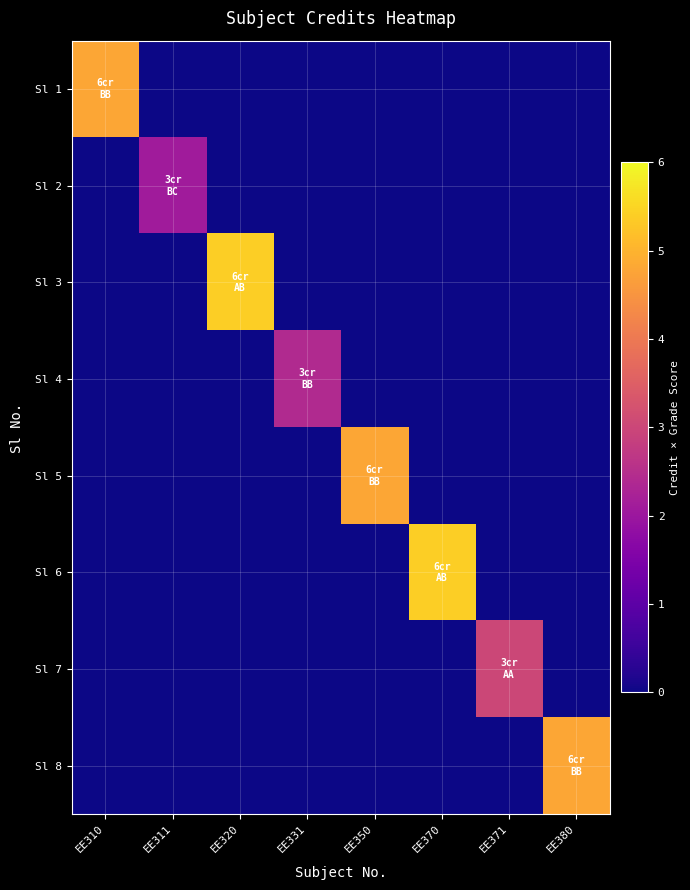

Reading right to left, transcribe all the data shown in this chart.

Sl 1: EE380=0.0	EE371=0.0	EE370=0.0	EE350=0.0	EE331=0.0	EE320=0.0	EE311=0.0	EE310=4.8
Sl 2: EE380=0.0	EE371=0.0	EE370=0.0	EE350=0.0	EE331=0.0	EE320=0.0	EE311=2.1	EE310=0.0
Sl 3: EE380=0.0	EE371=0.0	EE370=0.0	EE350=0.0	EE331=0.0	EE320=5.4	EE311=0.0	EE310=0.0
Sl 4: EE380=0.0	EE371=0.0	EE370=0.0	EE350=0.0	EE331=2.4	EE320=0.0	EE311=0.0	EE310=0.0
Sl 5: EE380=0.0	EE371=0.0	EE370=0.0	EE350=4.8	EE331=0.0	EE320=0.0	EE311=0.0	EE310=0.0
Sl 6: EE380=0.0	EE371=0.0	EE370=5.4	EE350=0.0	EE331=0.0	EE320=0.0	EE311=0.0	EE310=0.0
Sl 7: EE380=0.0	EE371=3.0	EE370=0.0	EE350=0.0	EE331=0.0	EE320=0.0	EE311=0.0	EE310=0.0
Sl 8: EE380=4.8	EE371=0.0	EE370=0.0	EE350=0.0	EE331=0.0	EE320=0.0	EE311=0.0	EE310=0.0